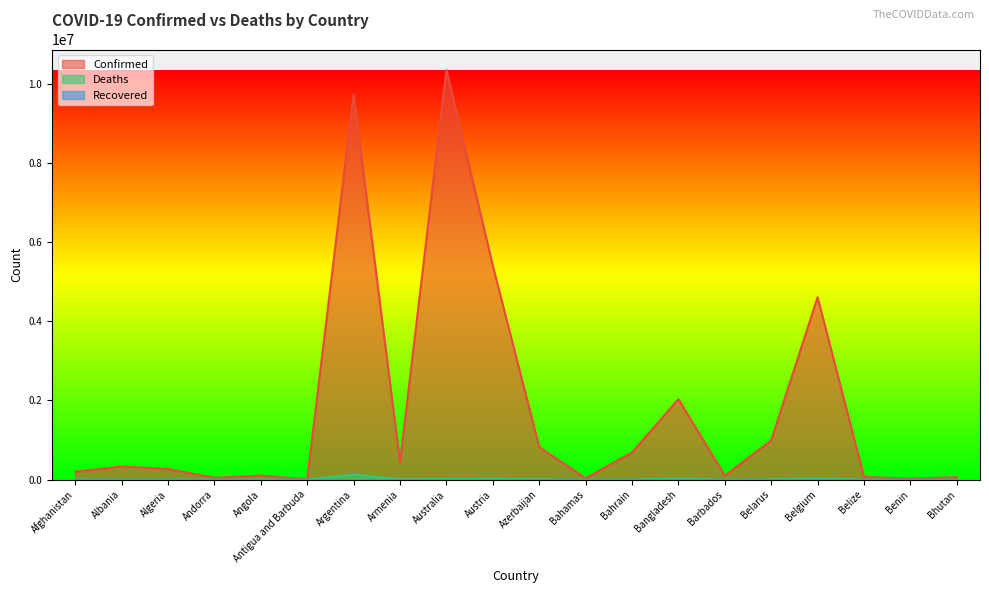

Where does the Deaths series first go above 6881?

Afghanistan